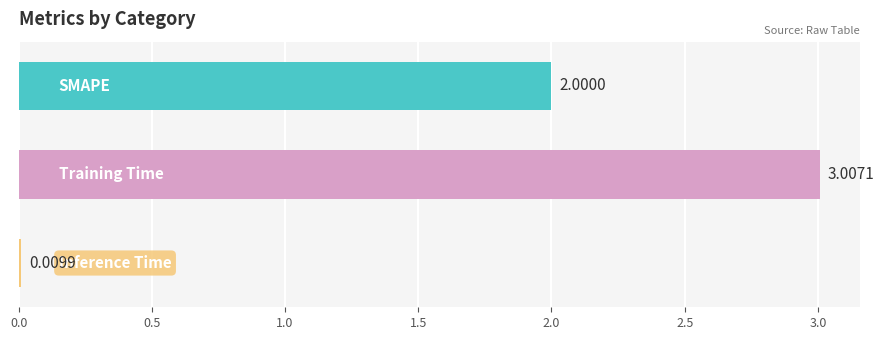

What is the sum of all values?

5.0